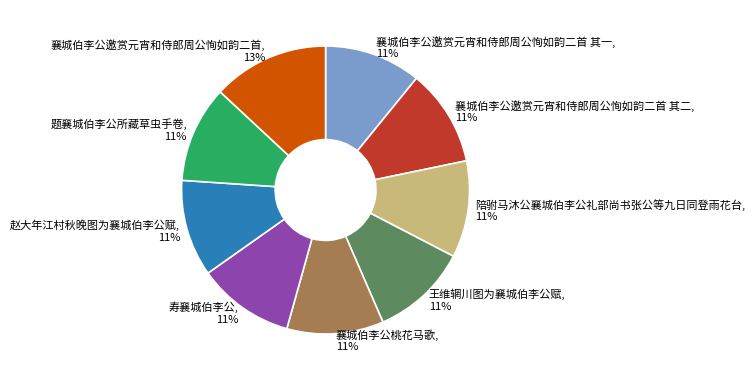

Which category has the biggest portion of the pie?

襄城伯李公邀赏元宵和侍郎周公恂如韵二首